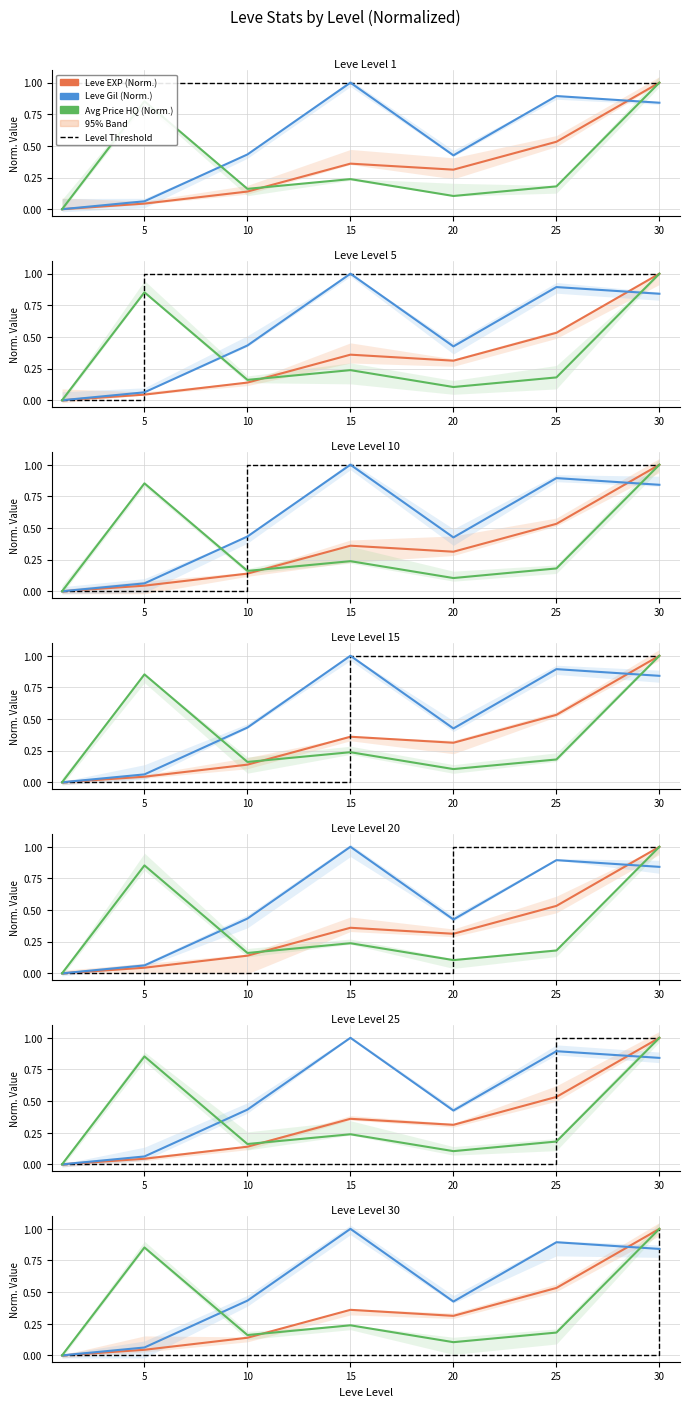

Between 30 and 25, which is larger?

30